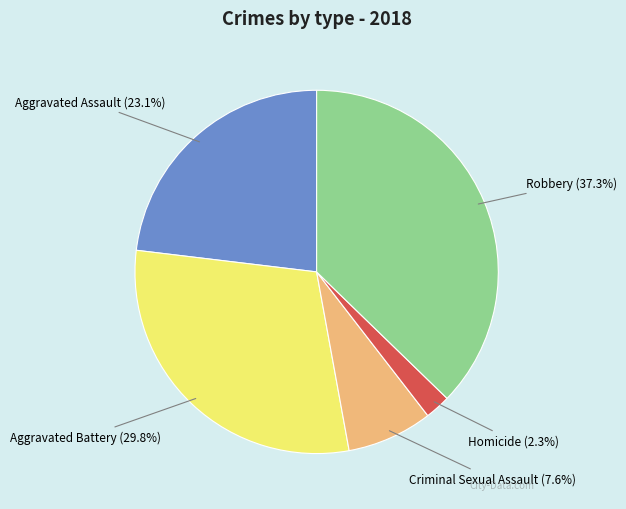

Between Aggravated Assault and Robbery, which is larger?

Robbery